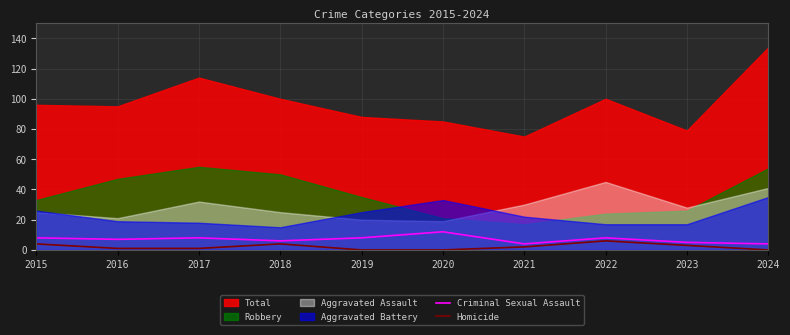

True or false: Criminal Sexual Assault has more than 2 interior local peaks.

True